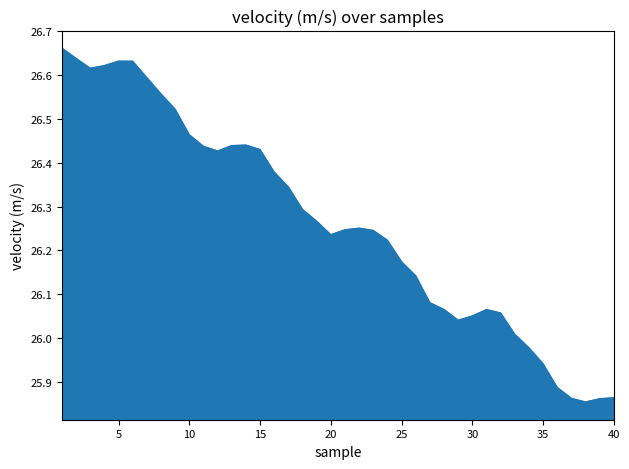

What is the difference between the maximum and minimum values?

0.8